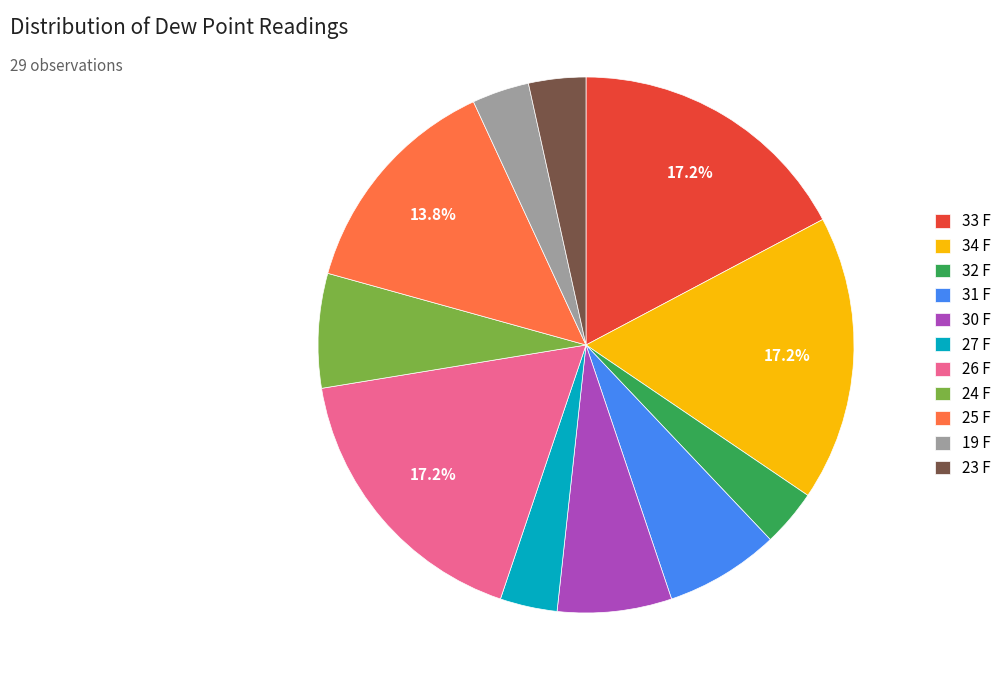

Which has a higher value, 30 F or 26 F?

26 F